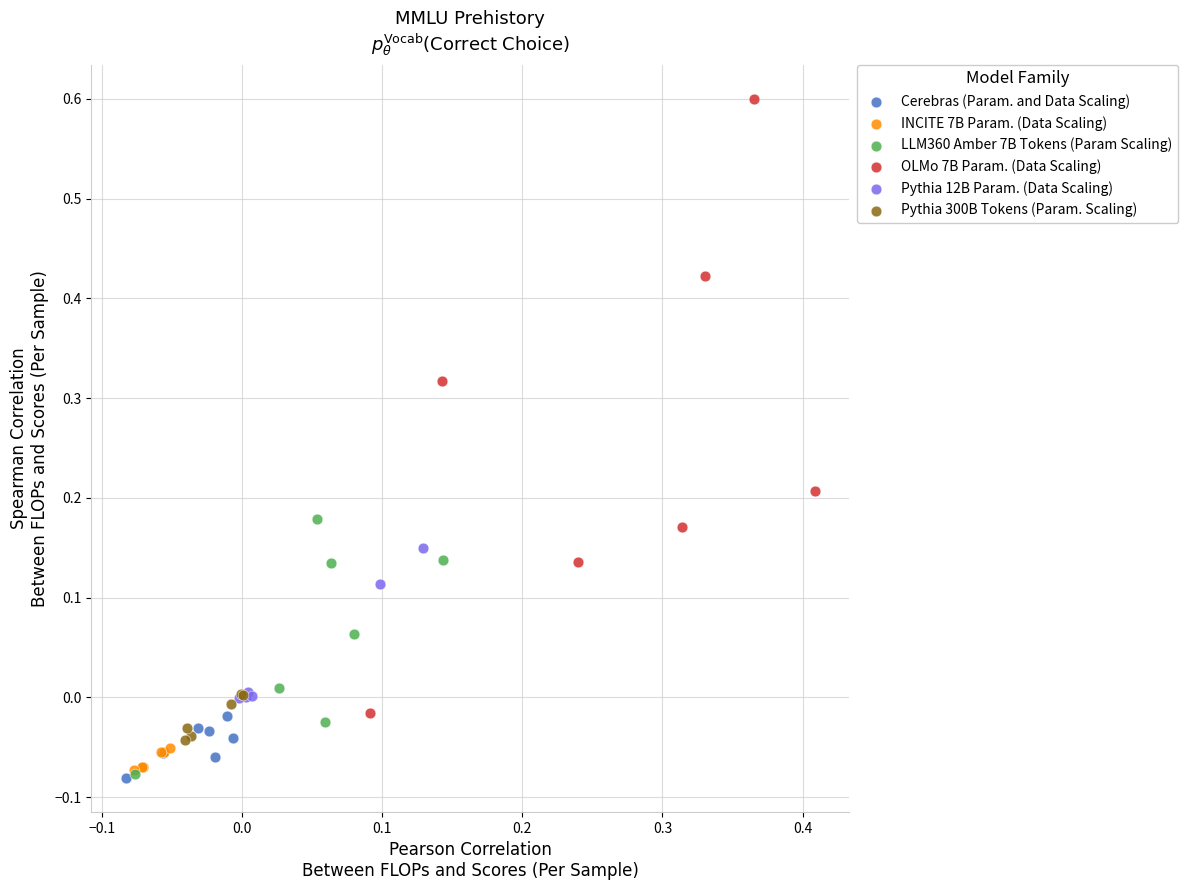

Which series has the largest Y range (max minus min)?

OLMo 7B Param. (Data Scaling)